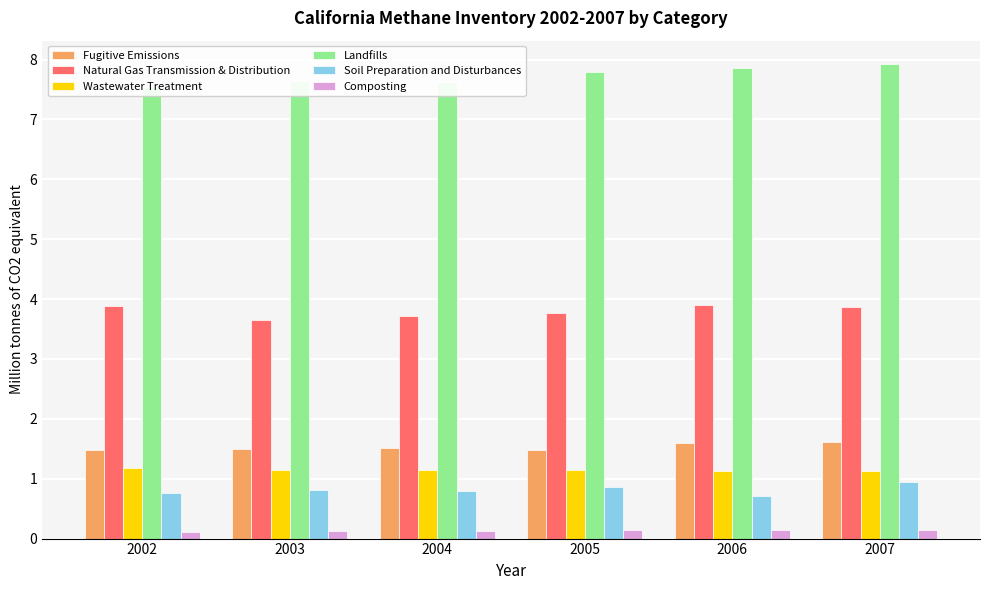

Reading right to left, what are all the values shown in this chart?

Fugitive Emissions: 1.6	1.6	1.5	1.5	1.5	1.5
Natural Gas Transmission & Distribution: 3.9	3.9	3.8	3.7	3.6	3.9
Wastewater Treatment: 1.1	1.1	1.1	1.1	1.1	1.2
Landfills: 7.9	7.9	7.8	7.6	7.6	7.5
Soil Preparation and Disturbances: 0.9	0.7	0.9	0.8	0.8	0.8
Composting: 0.1	0.1	0.1	0.1	0.1	0.1